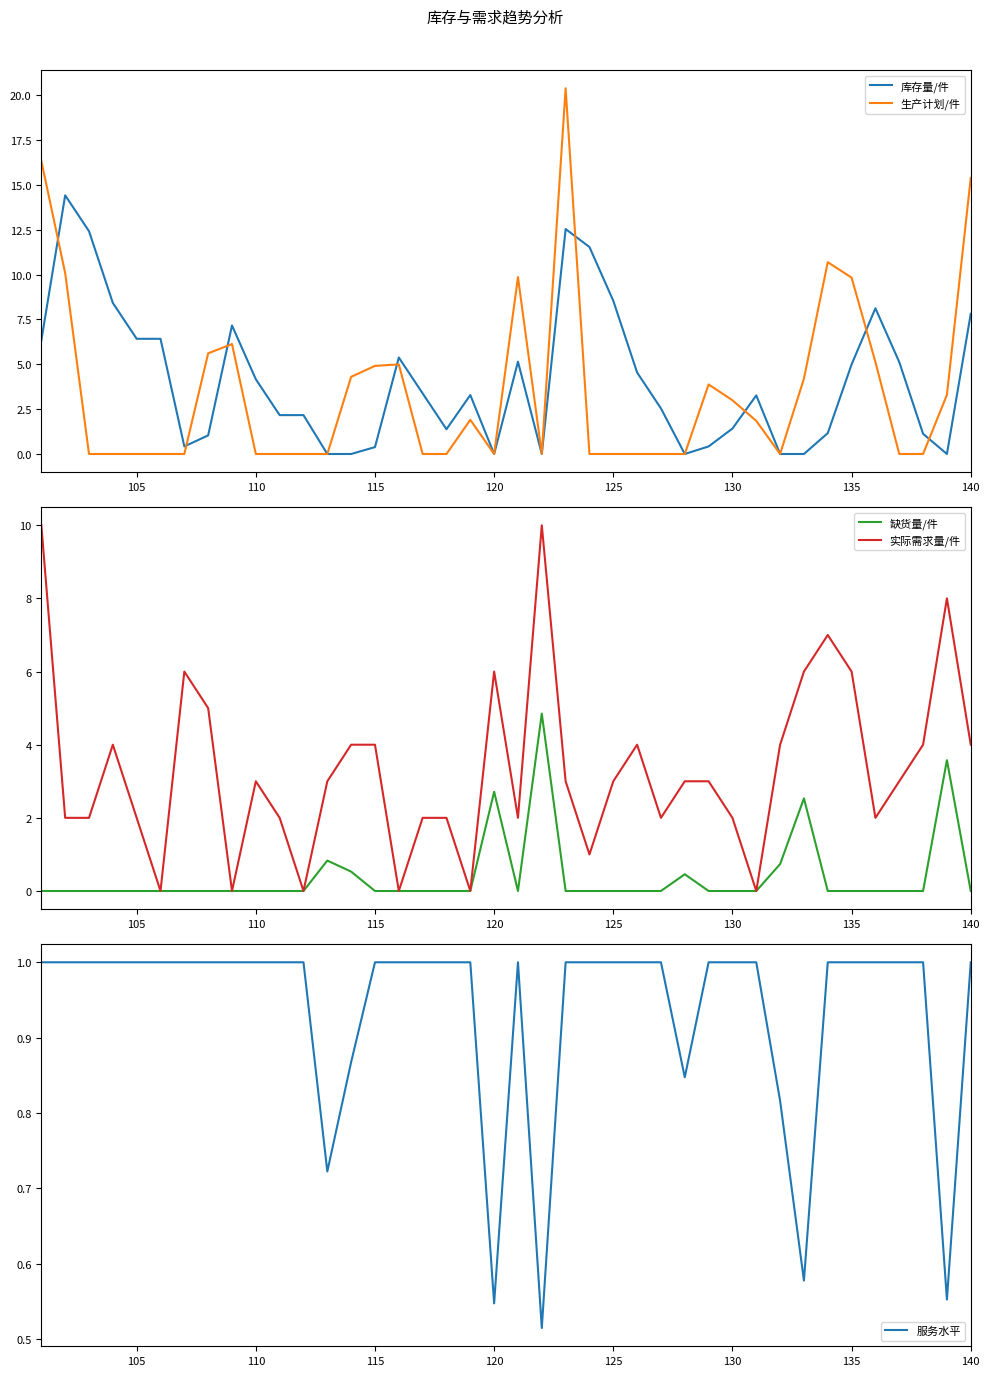

What is the sum of all 缺货量/件 values?

16.2